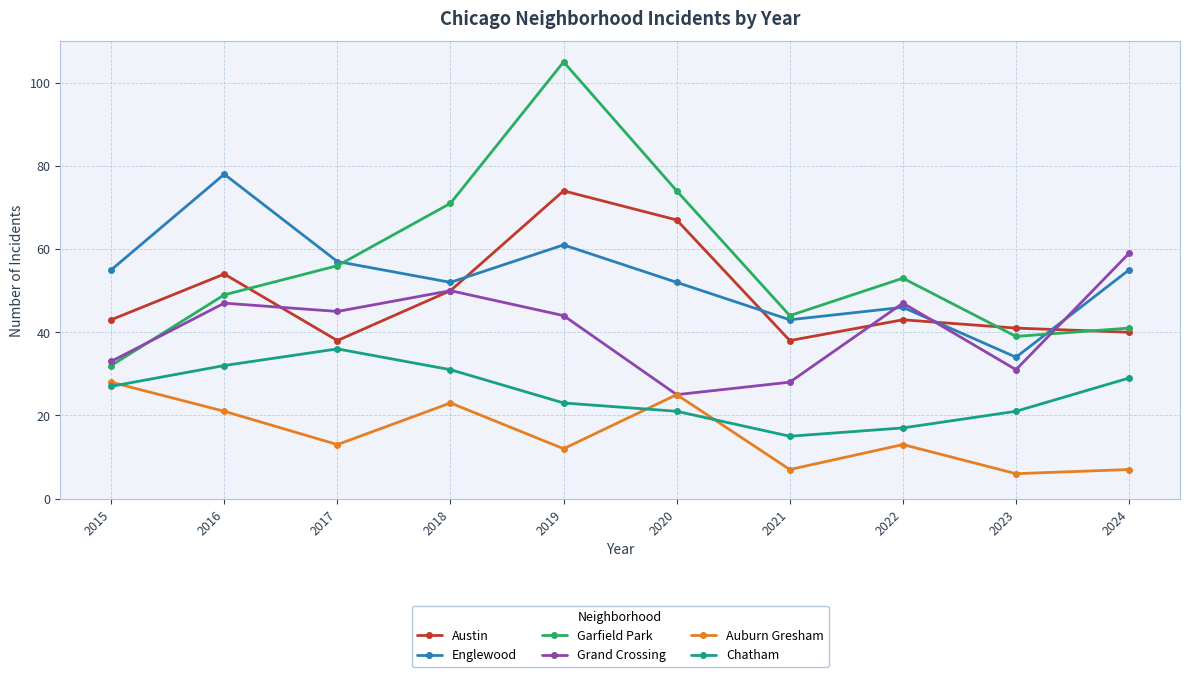

What is the highest value of the Garfield Park series?

105